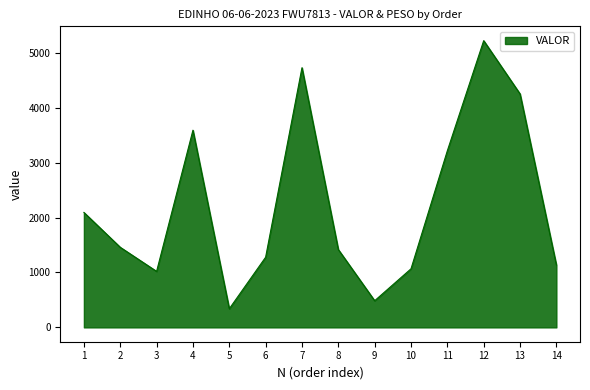

What is the smallest value displayed?

339.5